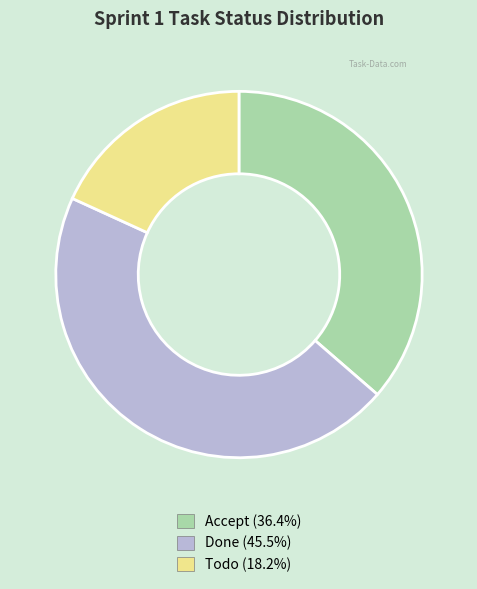

Approximately how many times larger is the value at Accept compared to Done?

0.8